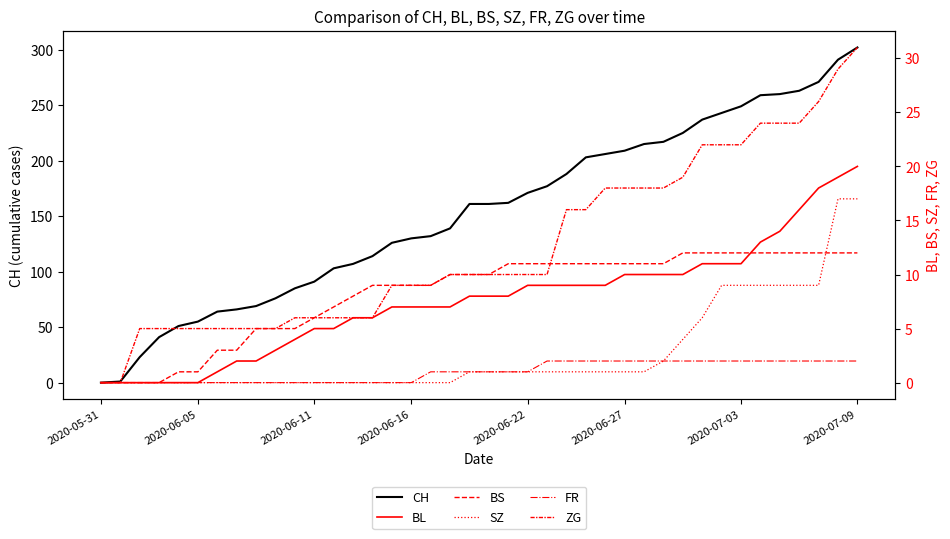

At which label does FR first exceed 1?

23